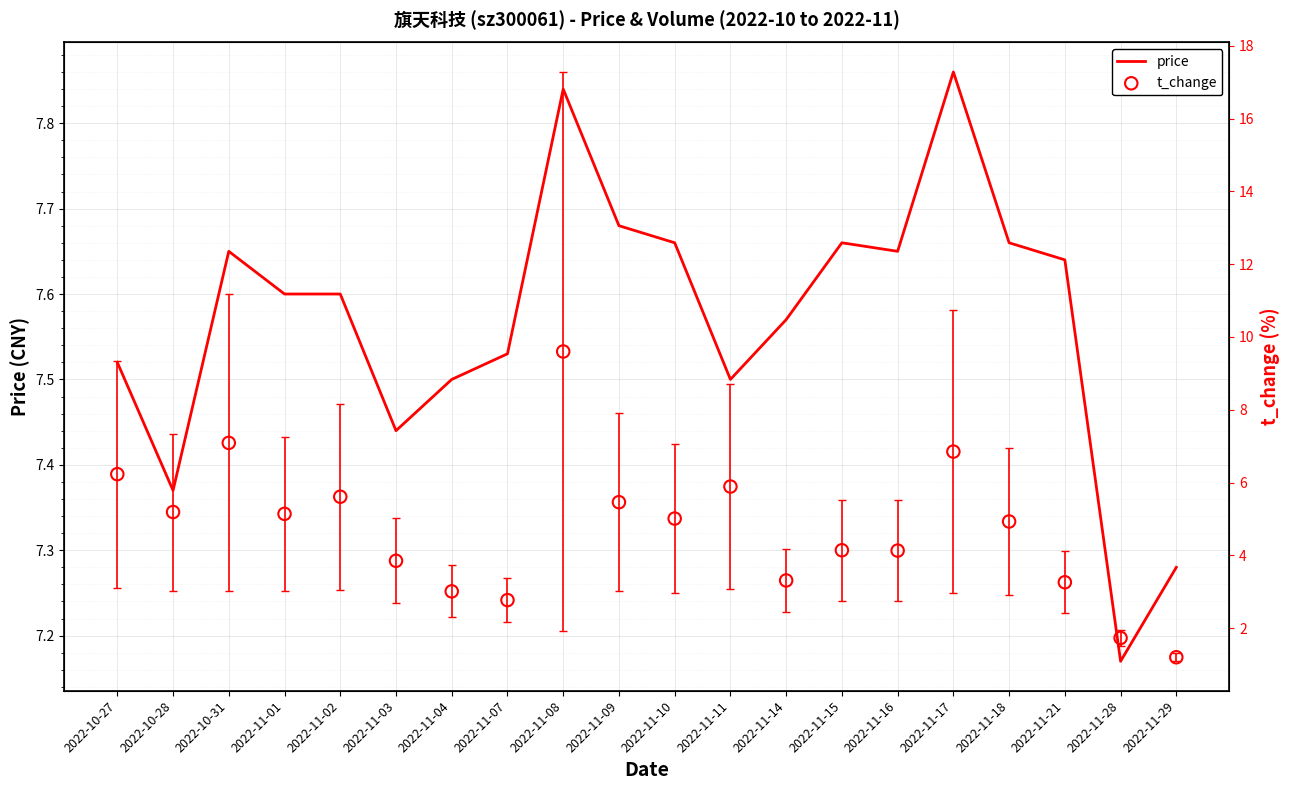

Which series has the largest Y range (max minus min)?

t_change